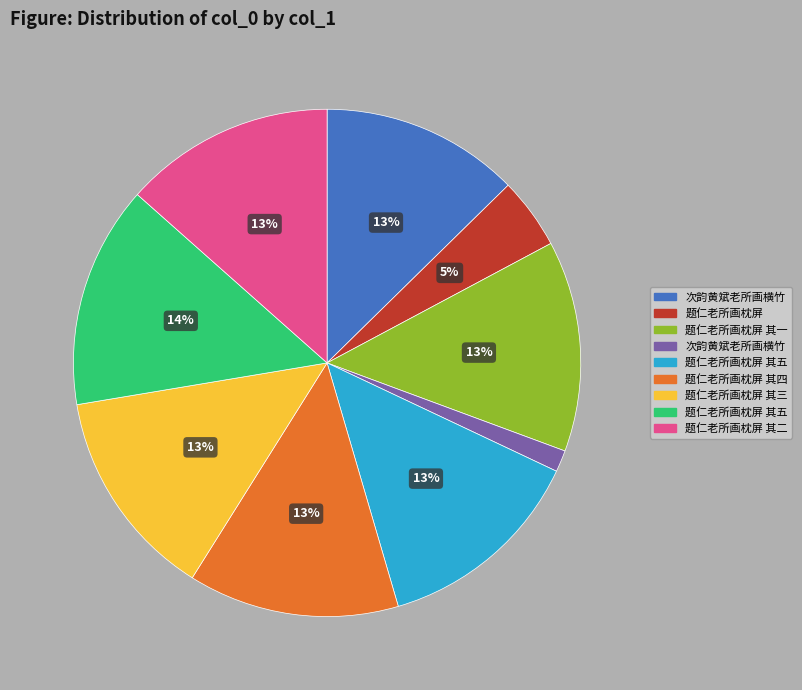

To the nearest percent, what is the average slice percentage?

11%